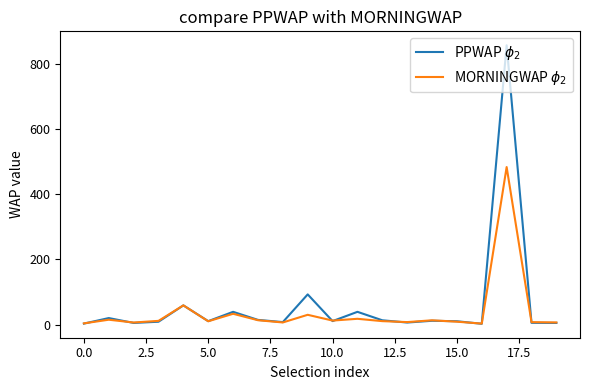

What is the difference between the maximum and minimum values in the MORNINGWAP $\phi_2$ series?

479.8